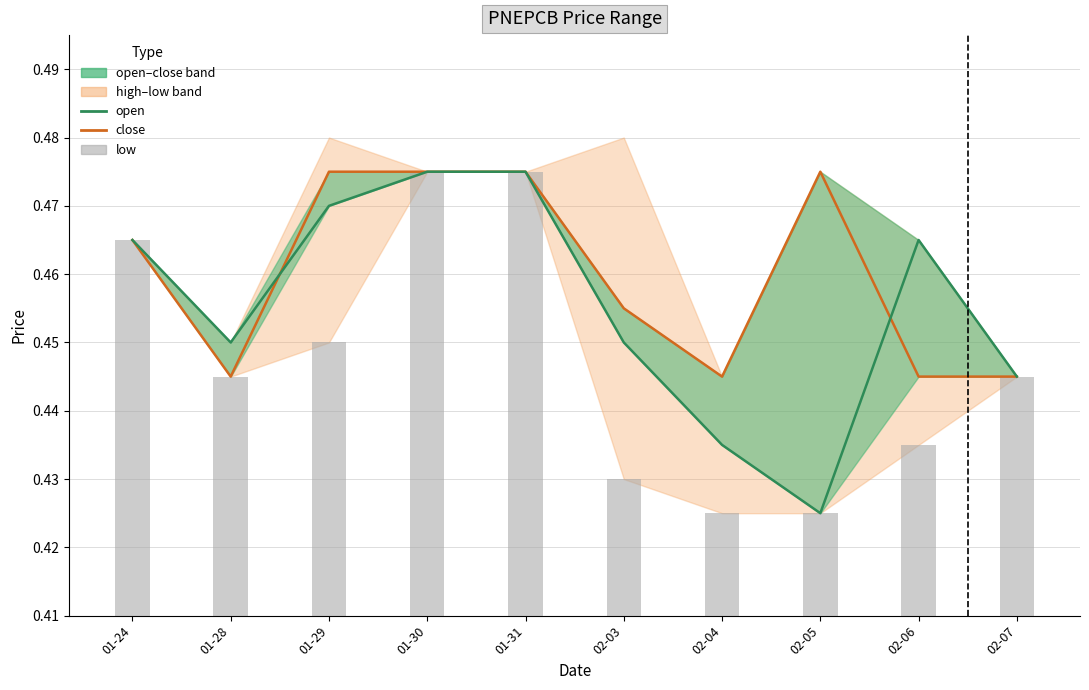

What is the label of the 8th bar from the right?

01-29